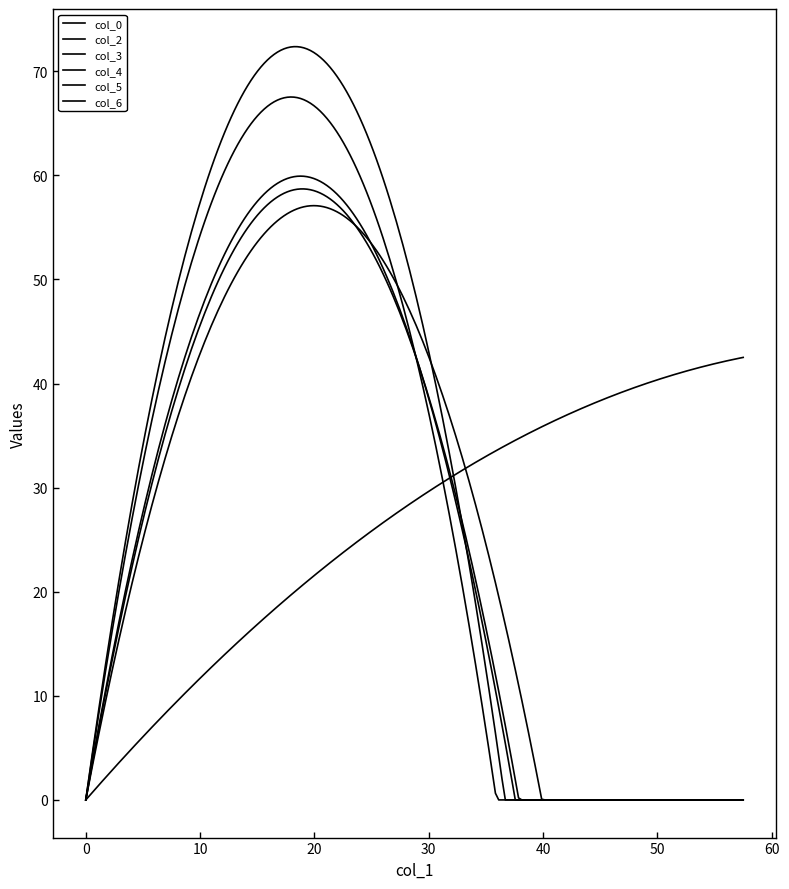

At how many categories does at least one series exceed 71?

1